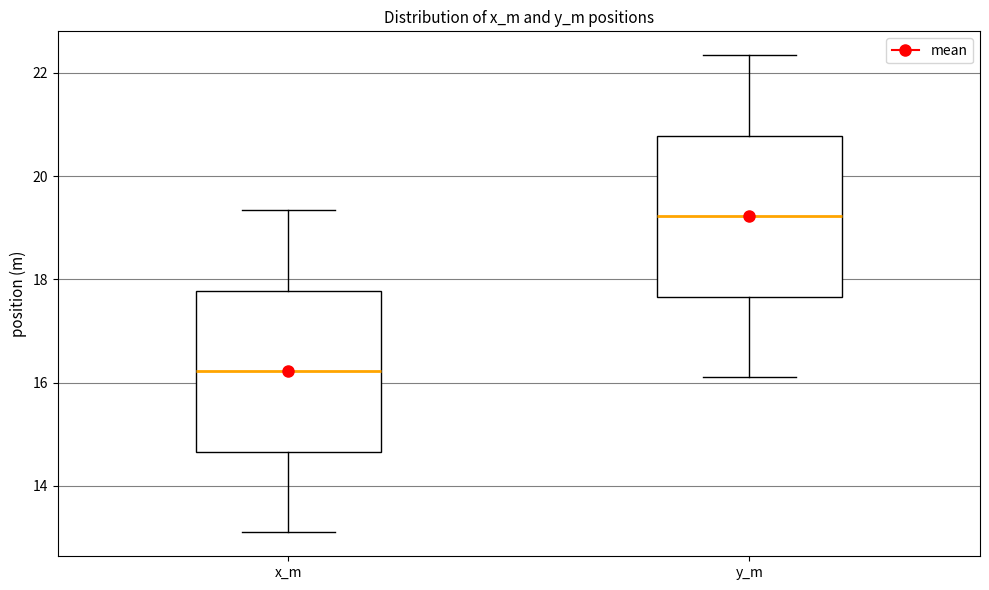

Which box's median line is the lowest?

x_m